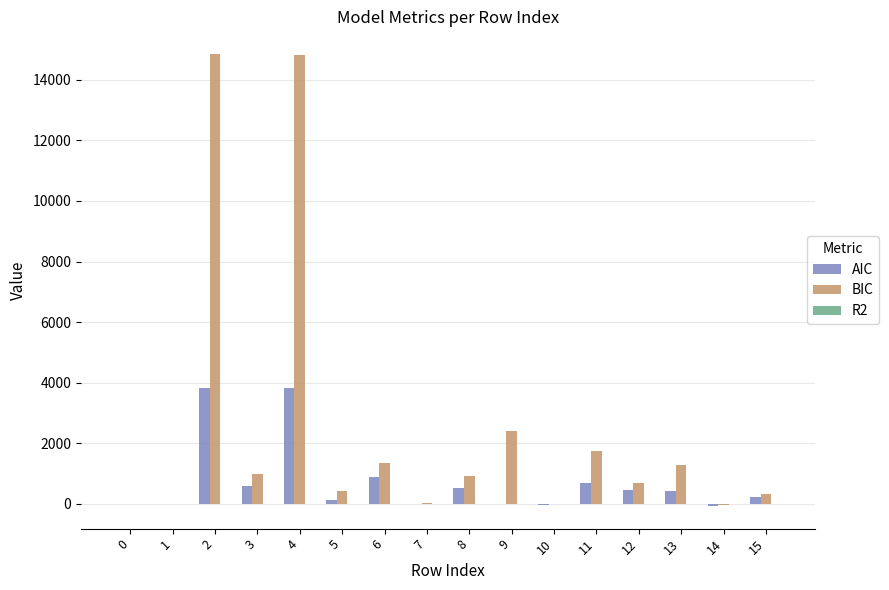

What is the sum of all AIC values?

11446.8